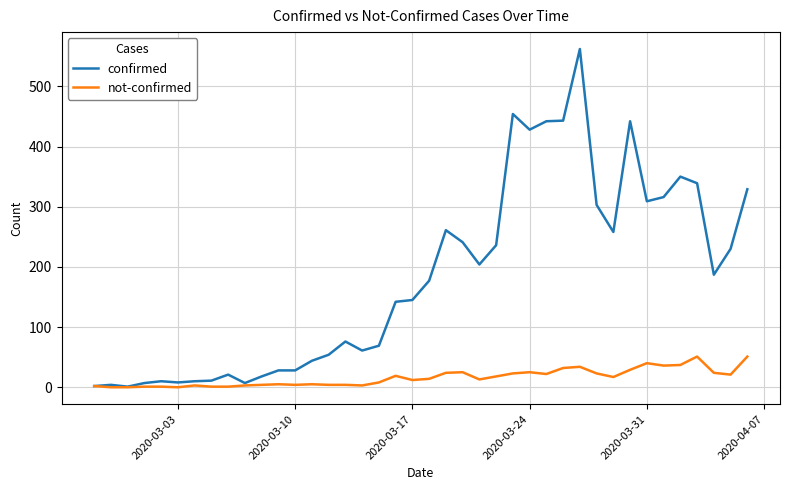

Which series has the largest total across all categories?

confirmed